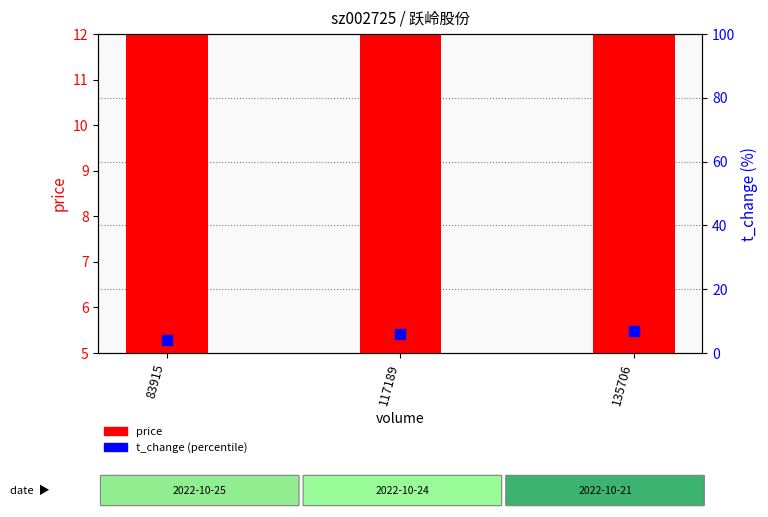

Which series reaches the minimum Y coordinate?

t_change